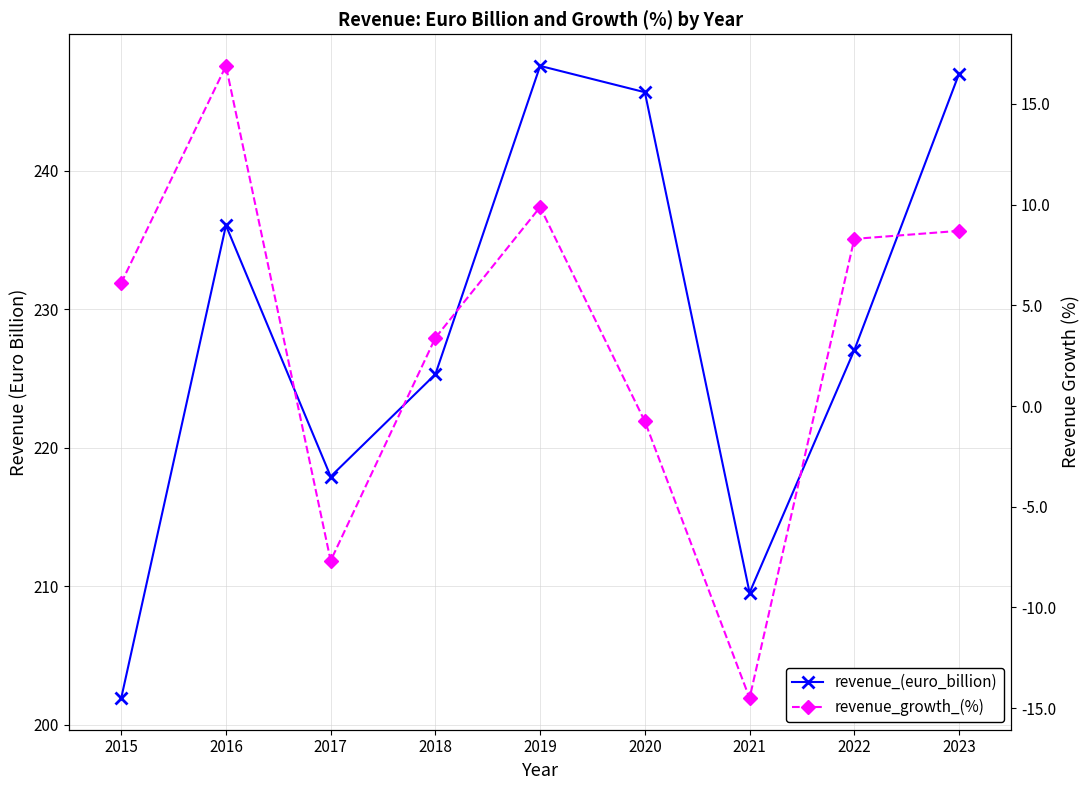

At which category is the sum across all series the highest?

2019